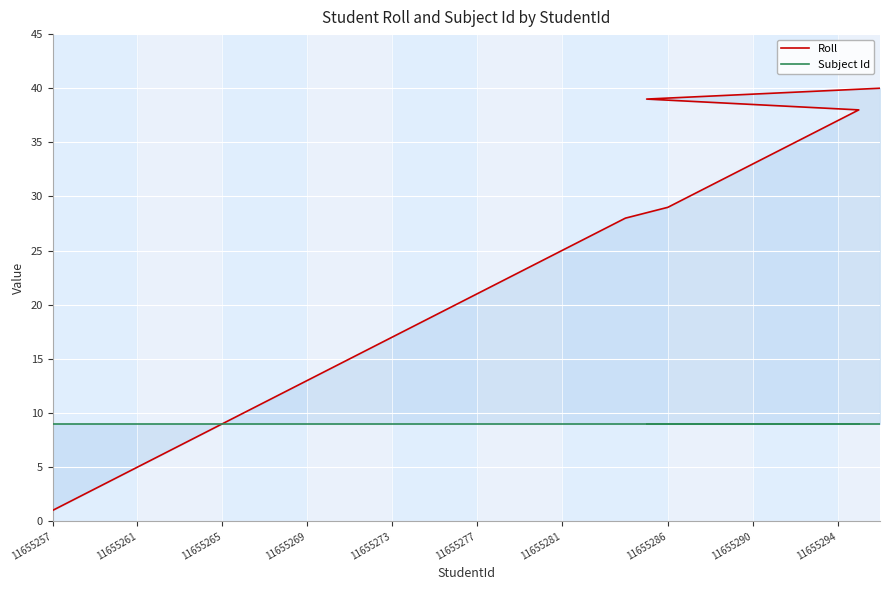

What is the value of the Subject Id point at the 11th from the left?

9